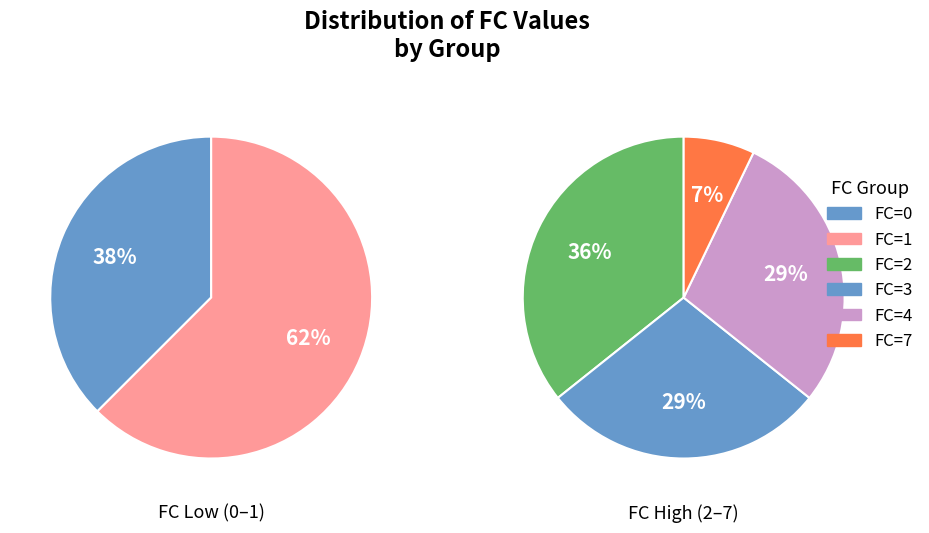

Does FC=2 account for over 50% of the chart?

No